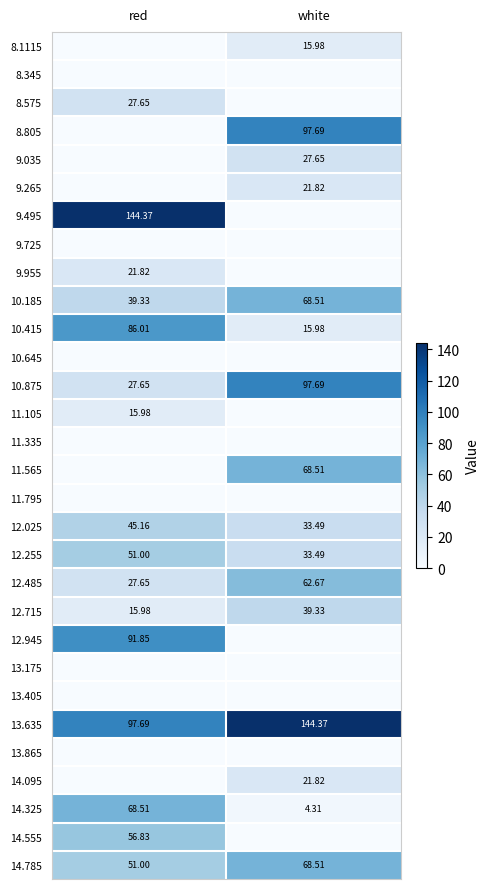

True or false: 10.875 has a value of 97.7 at white.

True